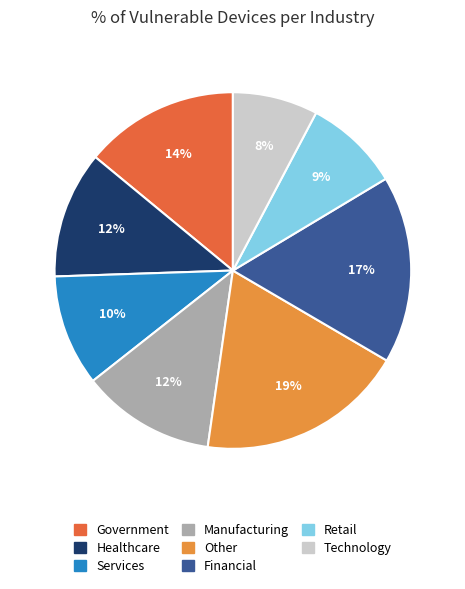

To the nearest percent, what is the average slice percentage?

12%